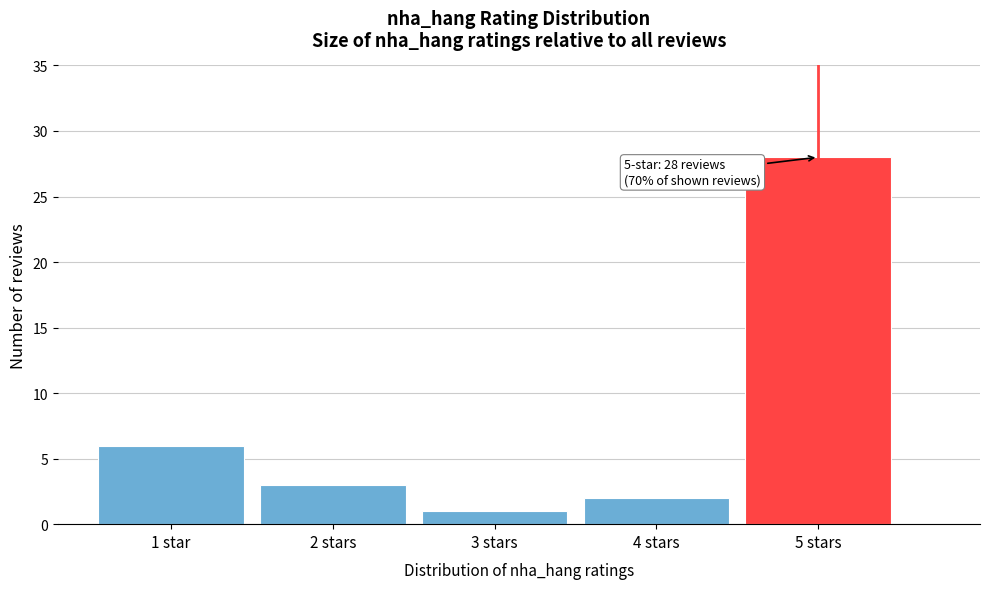

Reading left to right, list all the values displayed in this chart.

6	3	1	2	28